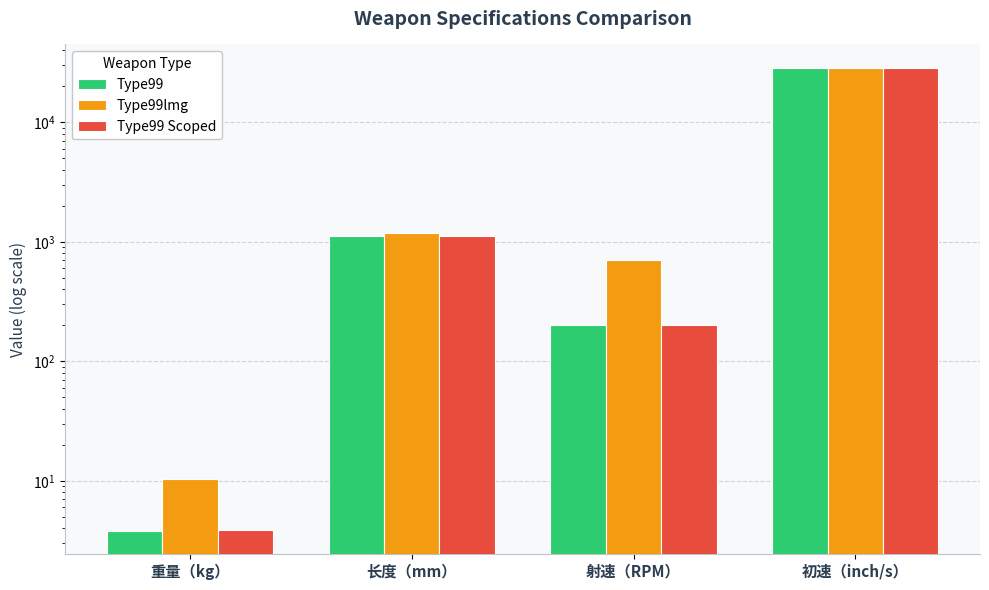

What is the average value of the Type99lmg series?

7657.9